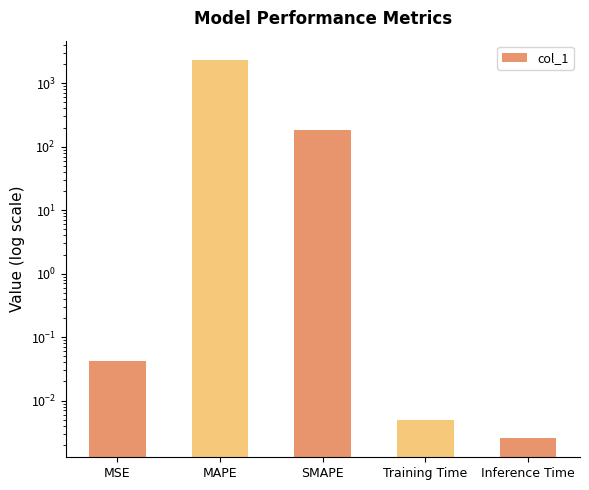

Is it true that the value at MAPE is 3081.2?

False